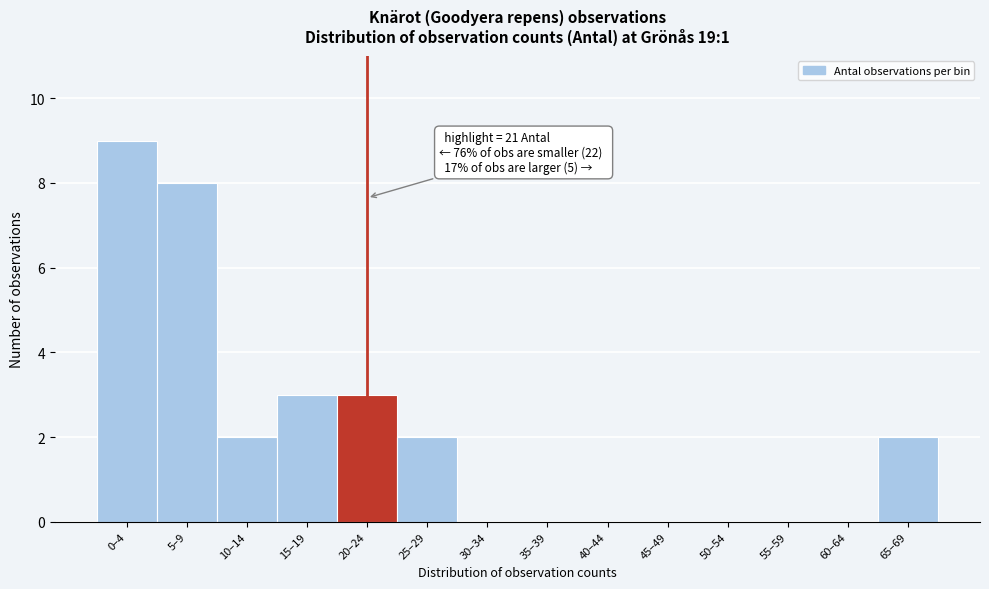

Reading left to right, what are all the values shown in this chart?

0–4=9	5–9=8	10–14=2	15–19=3	20–24=3	25–29=2	30–34=0	35–39=0	40–44=0	45–49=0	50–54=0	55–59=0	60–64=0	65–69=2